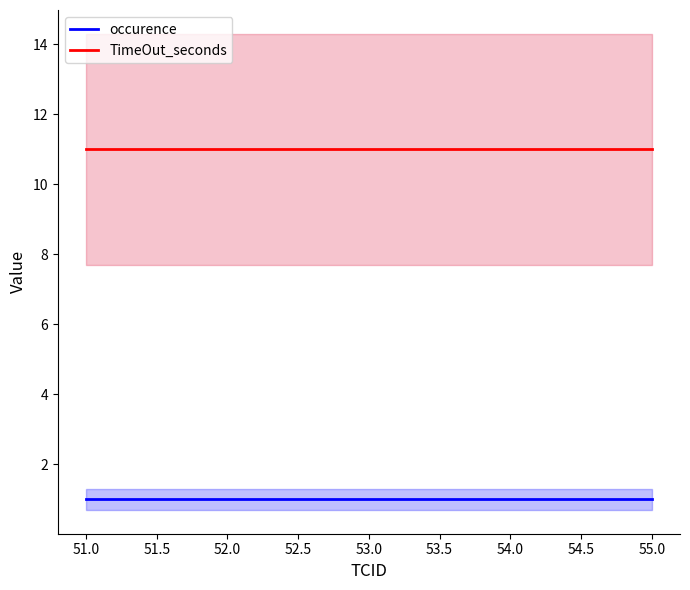

Is it true that TimeOut_seconds equals 11 at 54.0?

True